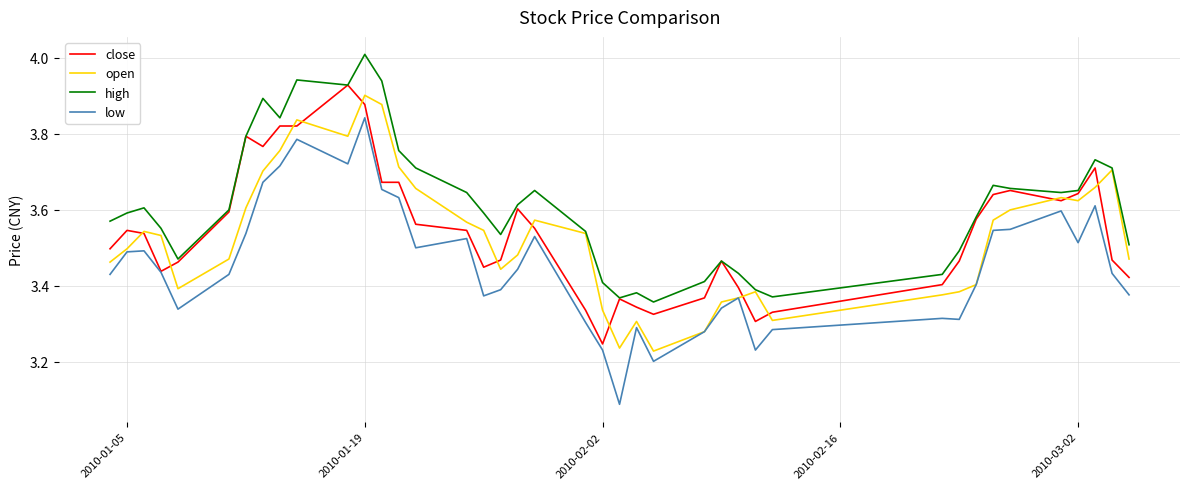

Which series has the largest total across all categories?

high